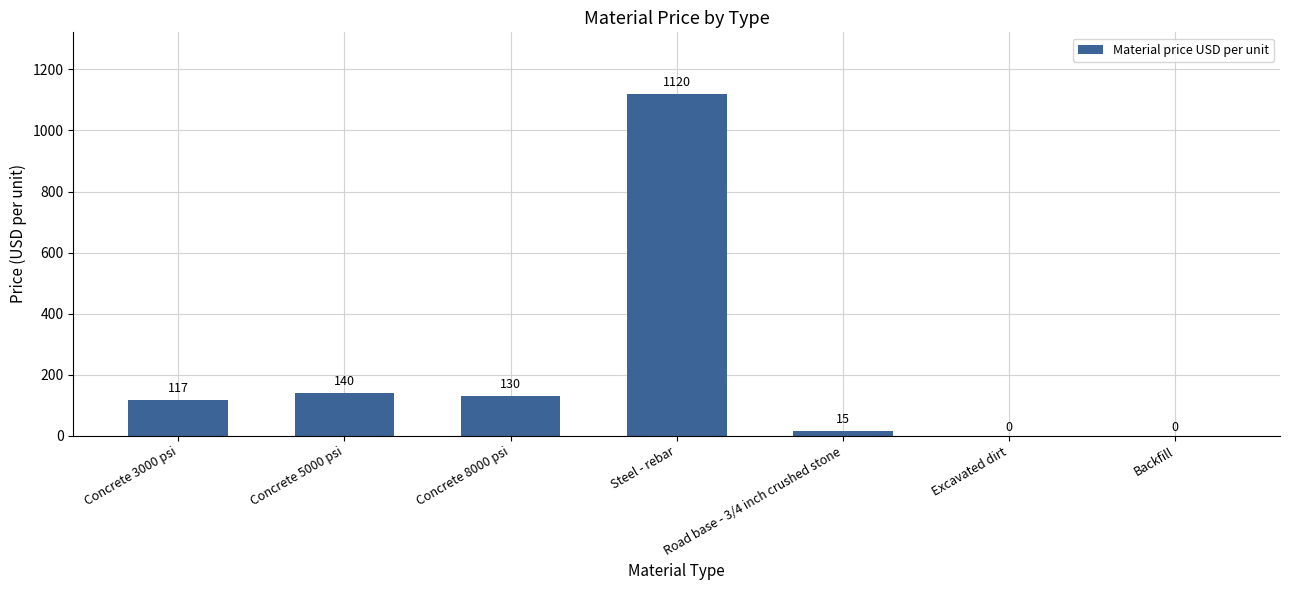

What is the sum of the values at Concrete 3000 psi and Concrete 8000 psi?

247